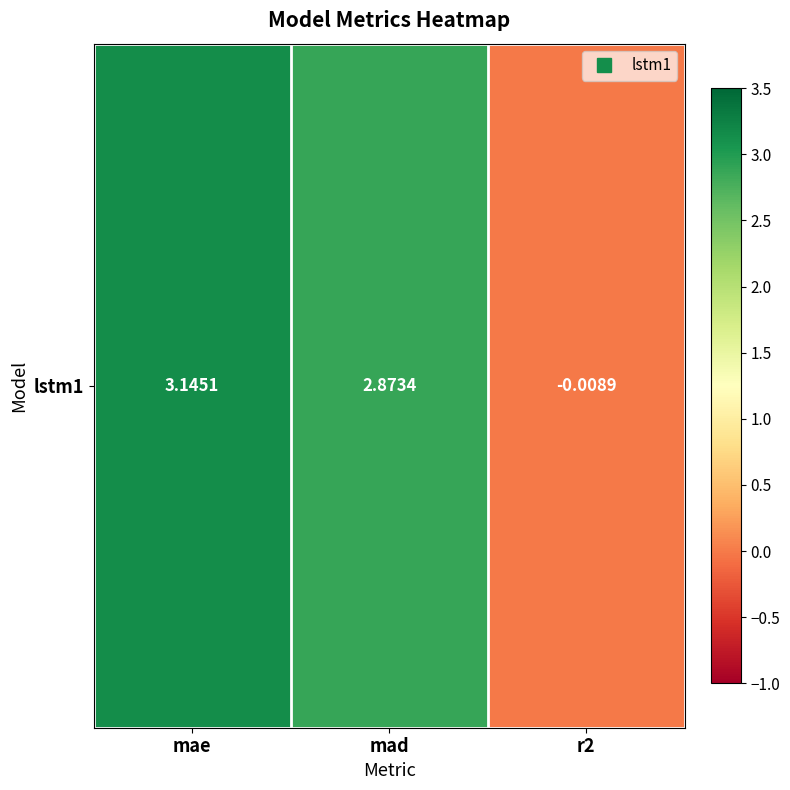

Is it true that the value at mae is 2.0?

False